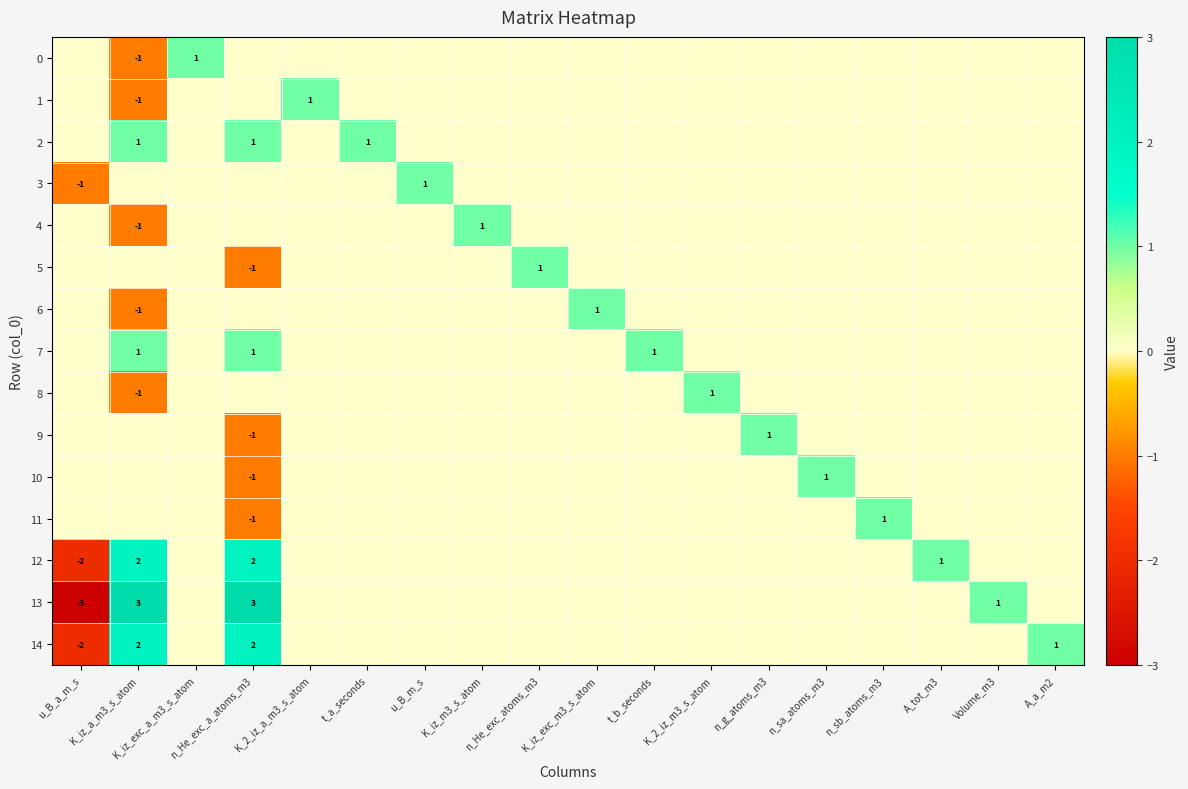

How many values in 10 are above zero?

1